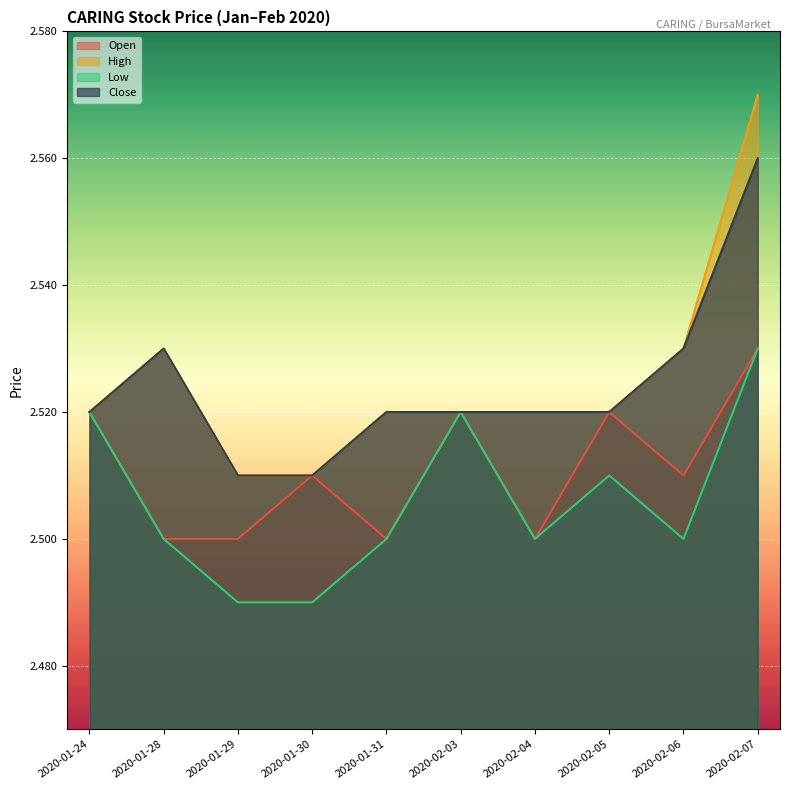

At which category is the sum across all series the highest?

2020-02-07